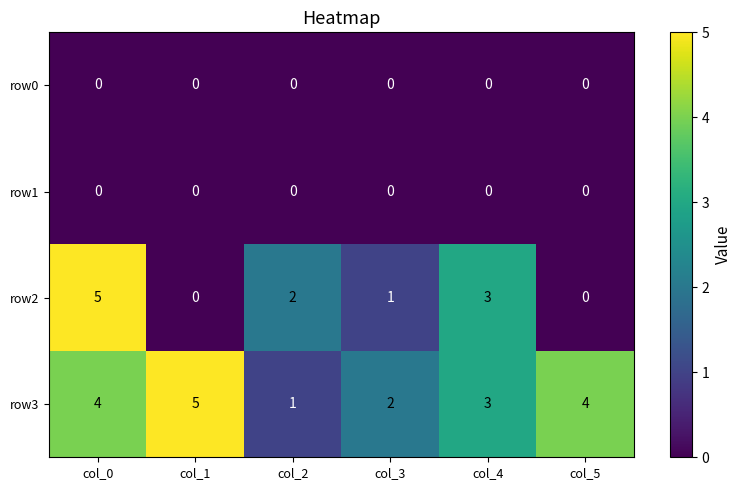

What is the maximum value shown in the chart?

5